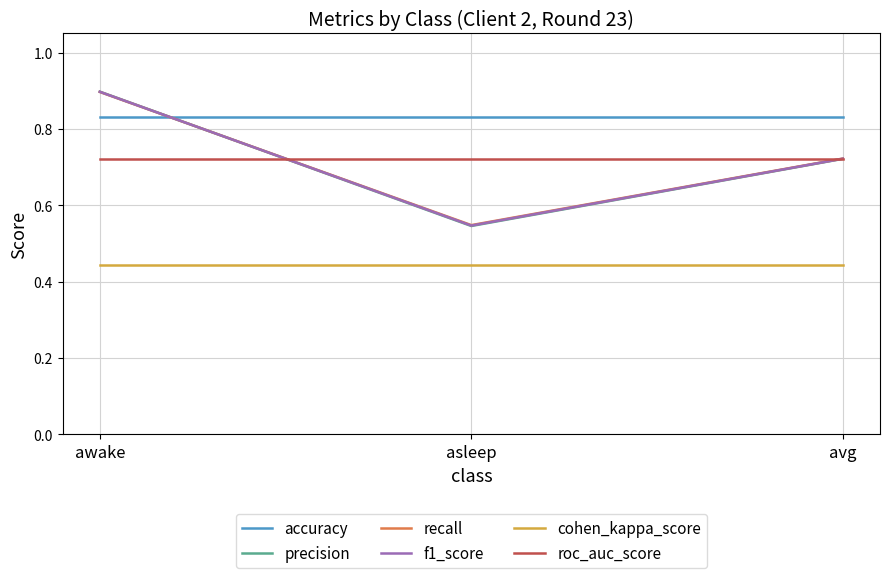

How many categories are shown in the chart?

3